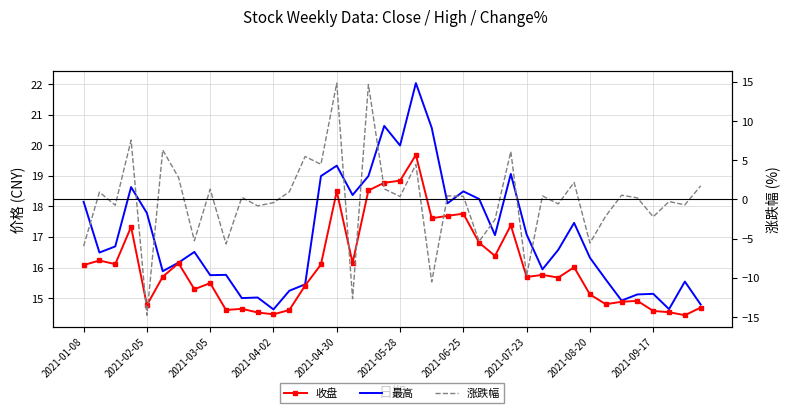

The value of 最高 at 11 is 26.6. True or false?

False